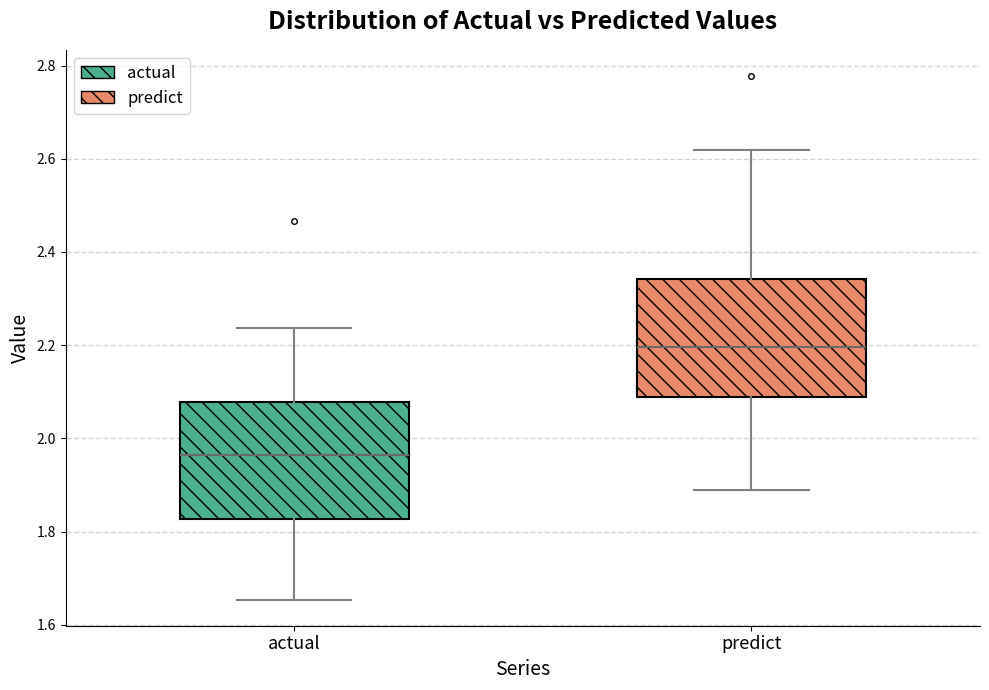

Reading left to right, read every box against the y-axis: the position of its median line, the range the box covers, and the ends of its whiskers. The values are not printed on the chart, so give them approximately, as read against the axis.

actual: median 1.96, box 1.82 to 2.08, whiskers 1.66 to 2.24
predict: median 2.20, box 2.08 to 2.34, whiskers 1.88 to 2.62